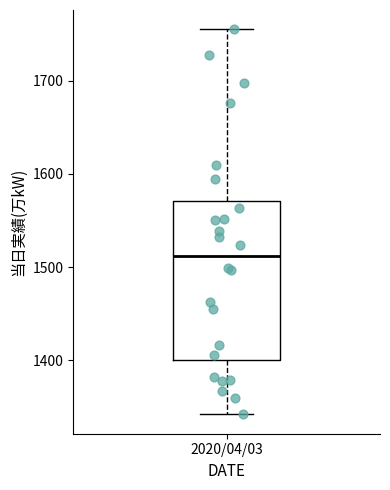

Read this box plot against the y-axis: the position of the median line, the range covered by the box, and the ends of both whiskers. The values are not printed on the chart, so give them approximately, as read against the axis.

median 1510, box 1400 to 1570, whiskers 1340 to 1760